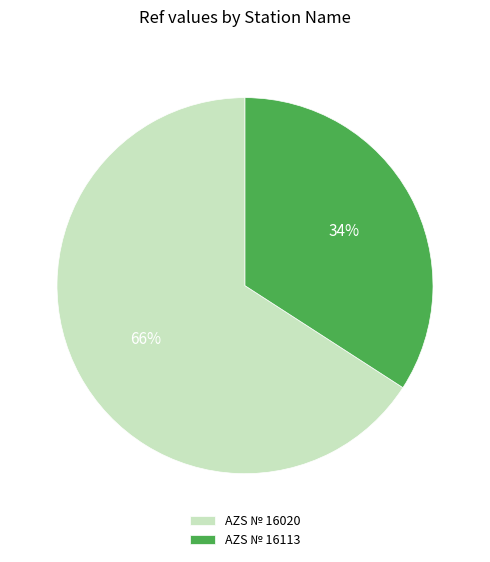

Combined, do AZS № 16020 and AZS № 16113 account for over 50%?

Yes